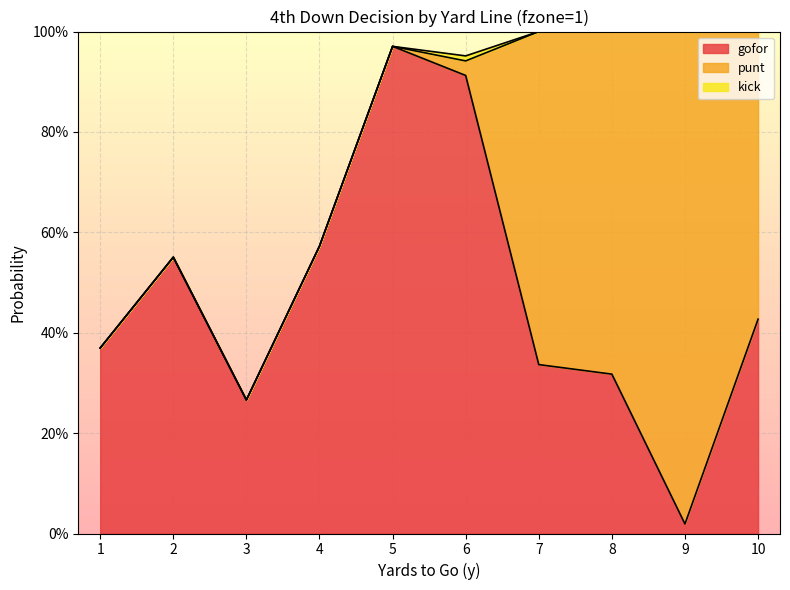

The gofor series shows 0.0 at 9. True or false?

True